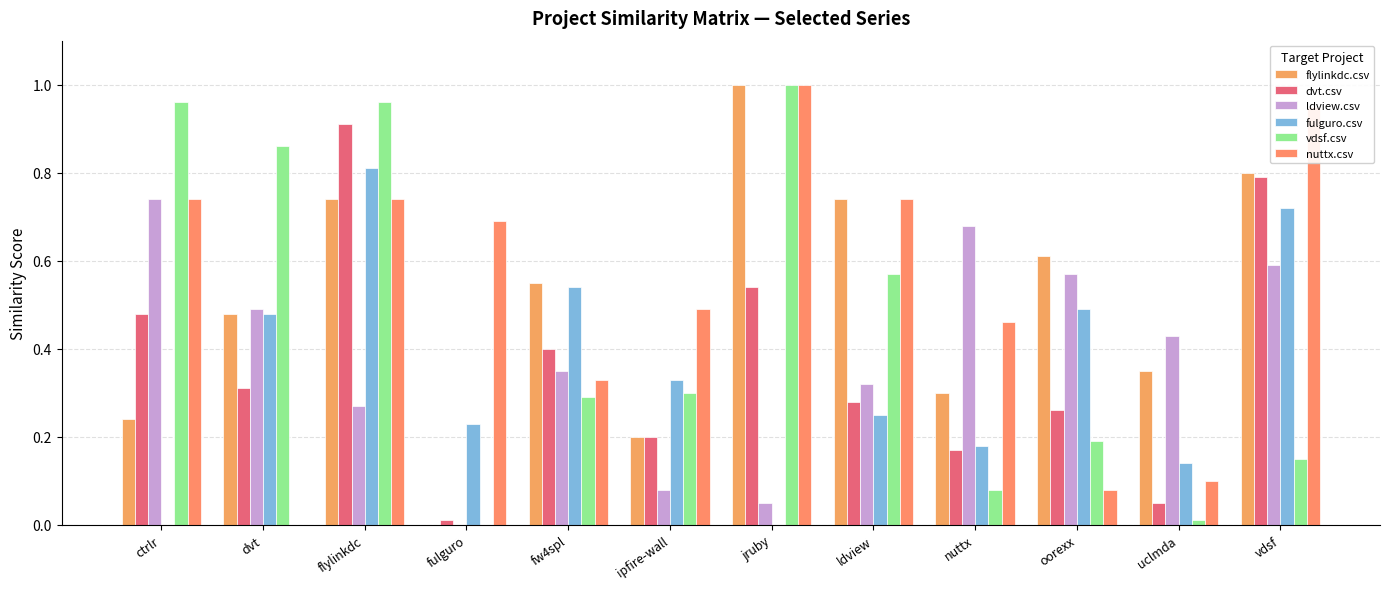

At which label is ldview.csv closest to 0?

fulguro